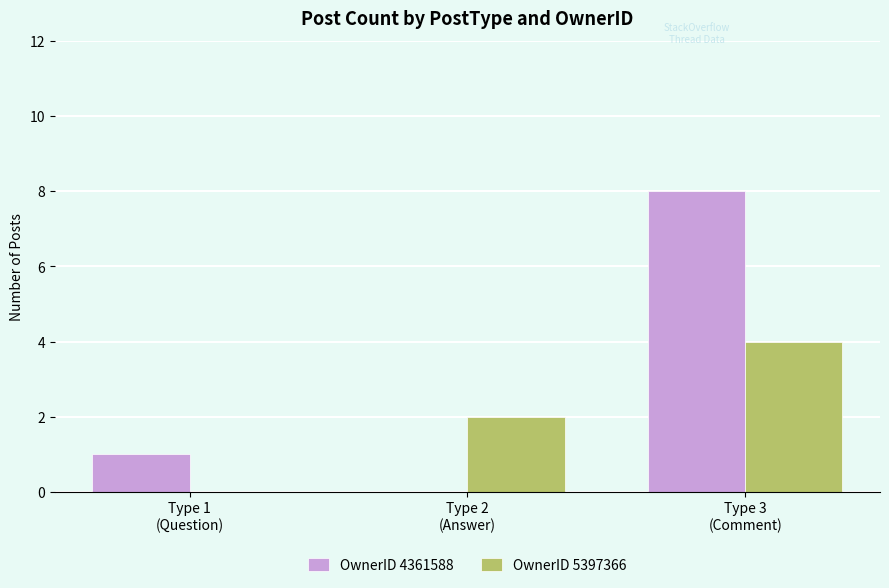

What is the maximum value shown in the chart?

8